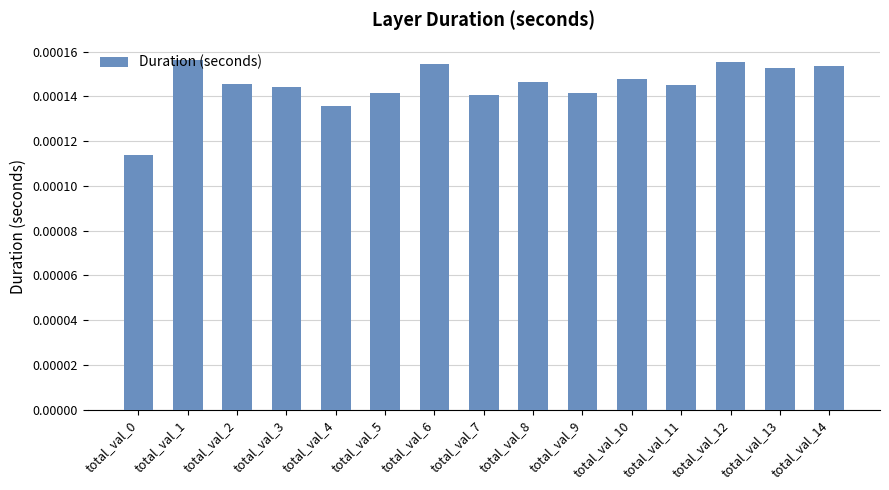

Which has a higher value, total_val_14 or total_val_11?

total_val_14